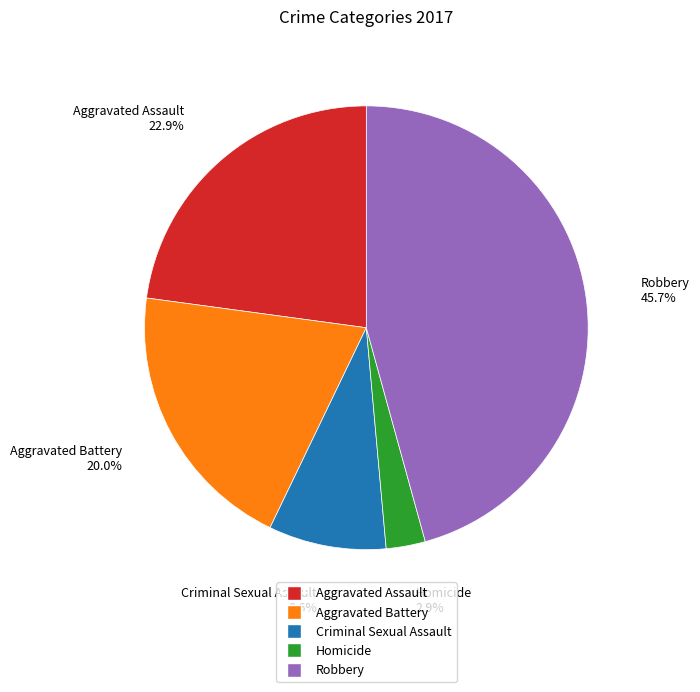

Does any single category account for the majority?

No